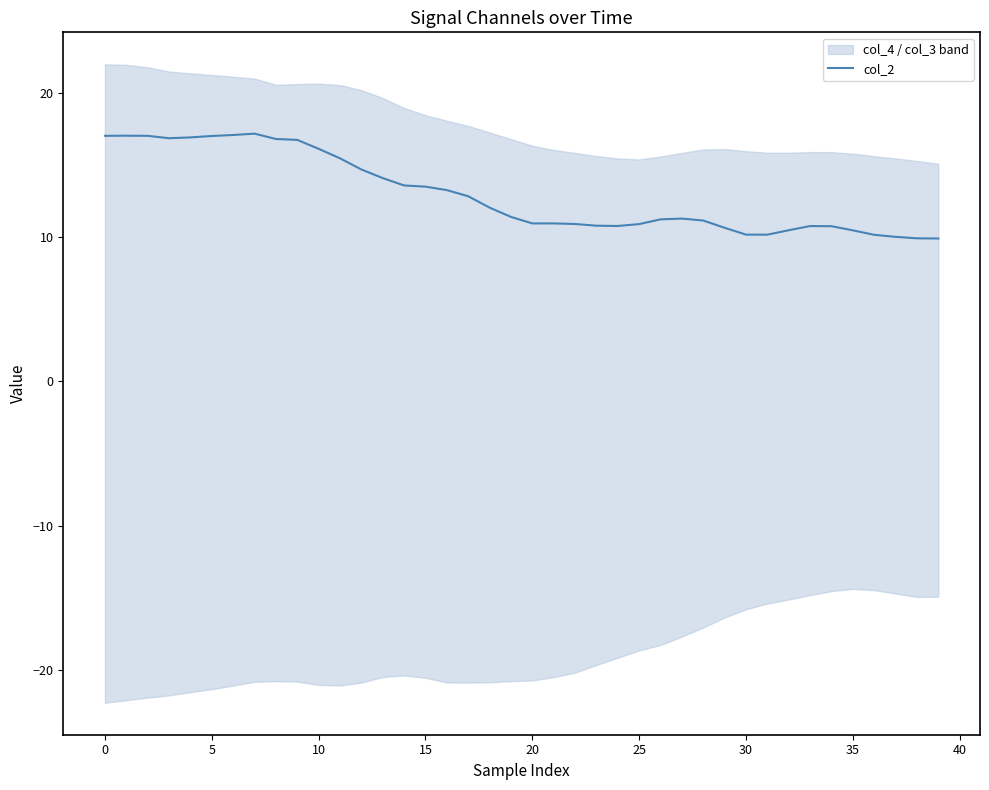

What is the lowest value of the col_2 series?

9.9